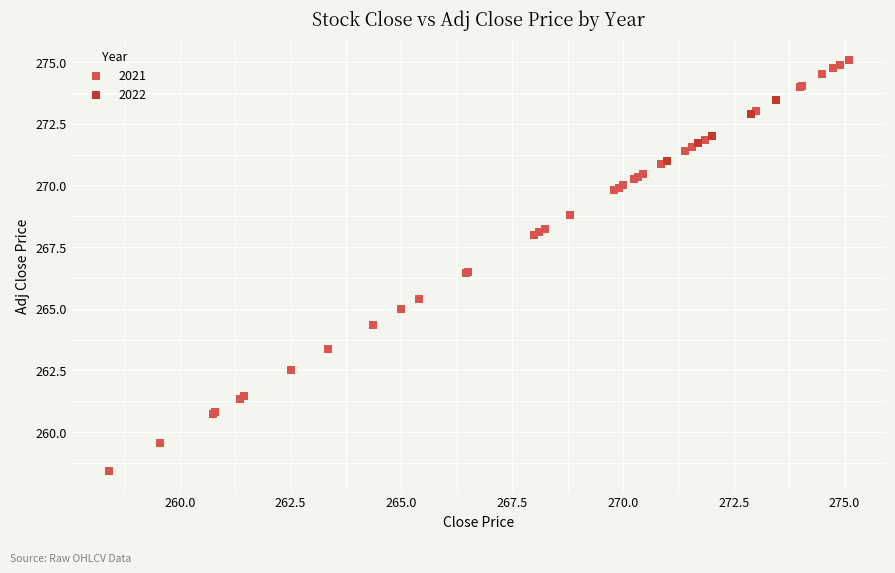

Which series reaches the minimum Y coordinate?

2021